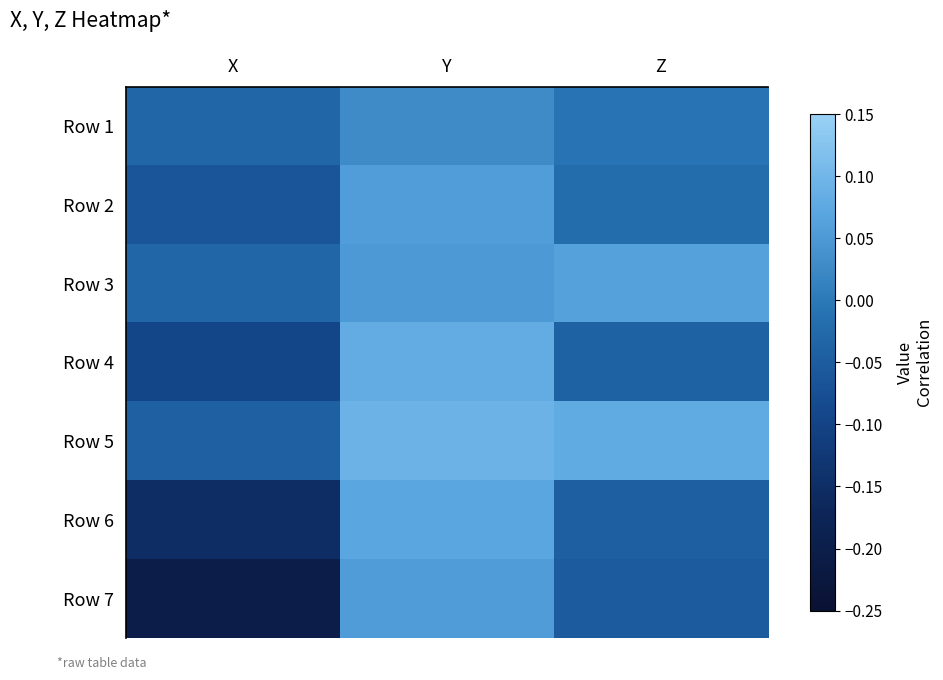

Reading right to left, list all the values displayed in this chart.

Row 1: Z=-0.0	Y=0.0	X=-0.0
Row 2: Z=-0.0	Y=0.1	X=-0.1
Row 3: Z=0.1	Y=0.1	X=-0.0
Row 4: Z=-0.0	Y=0.1	X=-0.1
Row 5: Z=0.1	Y=0.1	X=-0.0
Row 6: Z=-0.0	Y=0.1	X=-0.2
Row 7: Z=-0.1	Y=0.1	X=-0.2